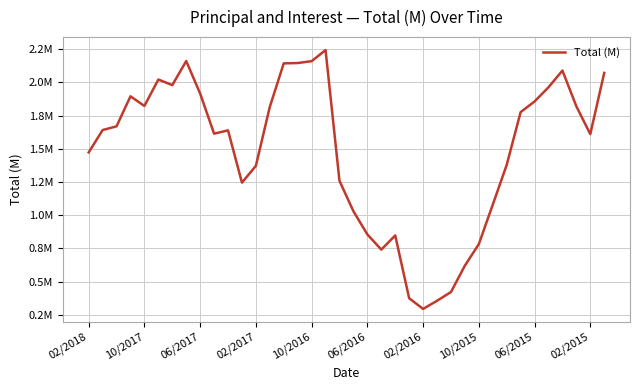

Does the chart display data point markers on the line(s)?

No